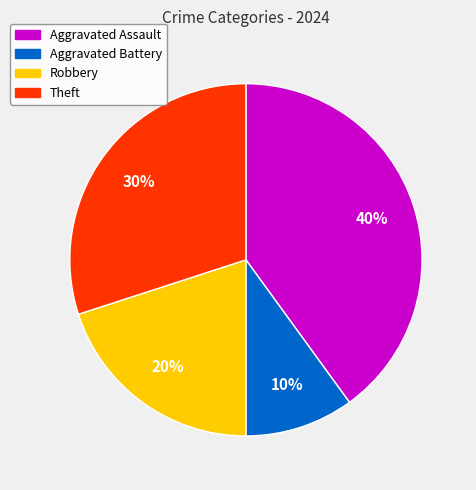

Count the number of slices in the pie.

4